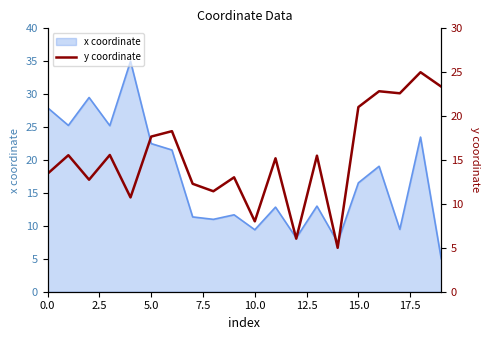

What is the label of the 7th point from the left?

15.0